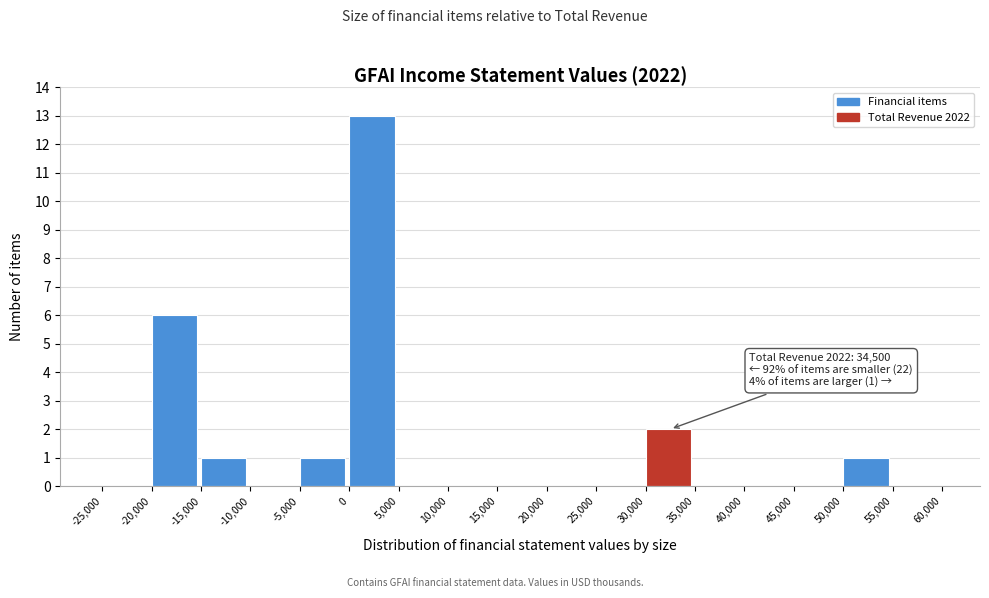

Over which range of the x-axis is the bar tallest?

0 to 5,000